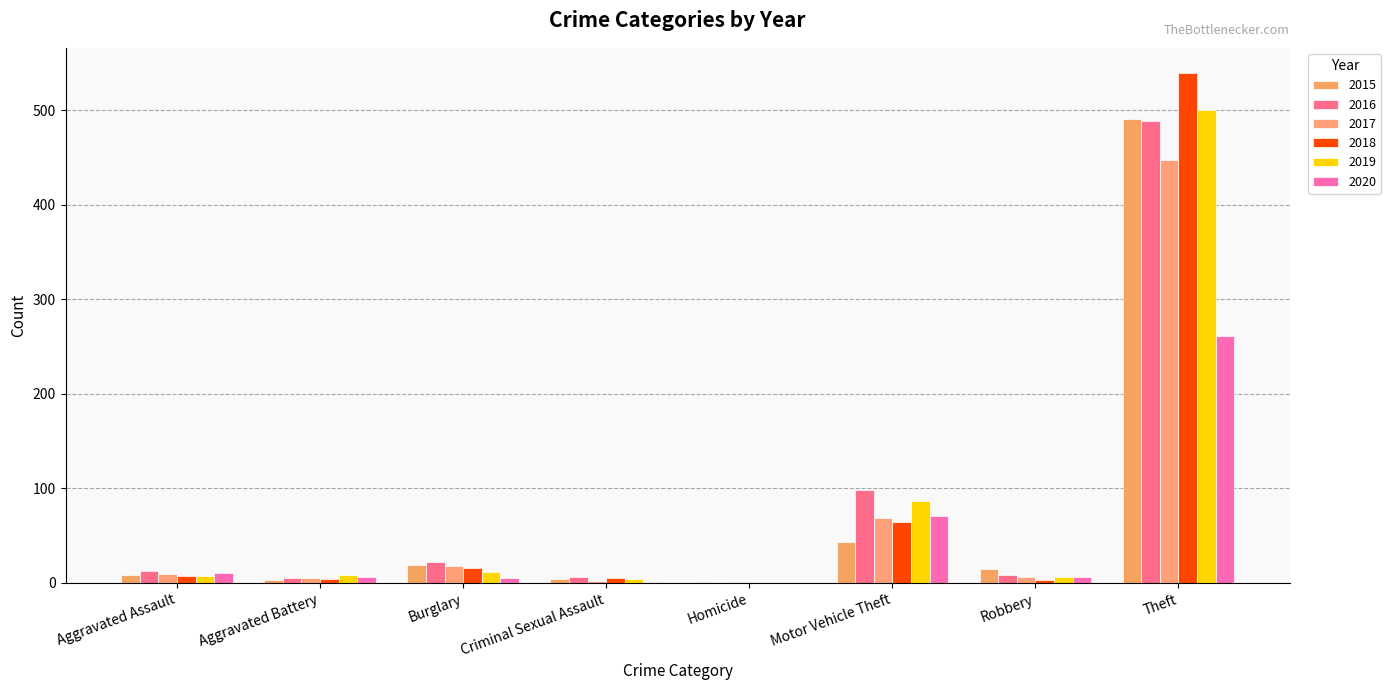

Reading left to right, list all the values displayed in this chart.

2015: Aggravated Assault=8	Aggravated Battery=3	Burglary=19	Criminal Sexual Assault=4	Homicide=1	Motor Vehicle Theft=43	Robbery=15	Theft=491
2016: Aggravated Assault=13	Aggravated Battery=5	Burglary=22	Criminal Sexual Assault=6	Homicide=0	Motor Vehicle Theft=98	Robbery=8	Theft=489
2017: Aggravated Assault=10	Aggravated Battery=5	Burglary=18	Criminal Sexual Assault=2	Homicide=1	Motor Vehicle Theft=69	Robbery=6	Theft=447
2018: Aggravated Assault=7	Aggravated Battery=4	Burglary=16	Criminal Sexual Assault=5	Homicide=0	Motor Vehicle Theft=65	Robbery=3	Theft=539
2019: Aggravated Assault=7	Aggravated Battery=8	Burglary=12	Criminal Sexual Assault=4	Homicide=0	Motor Vehicle Theft=87	Robbery=6	Theft=500
2020: Aggravated Assault=11	Aggravated Battery=6	Burglary=5	Criminal Sexual Assault=1	Homicide=0	Motor Vehicle Theft=71	Robbery=6	Theft=261